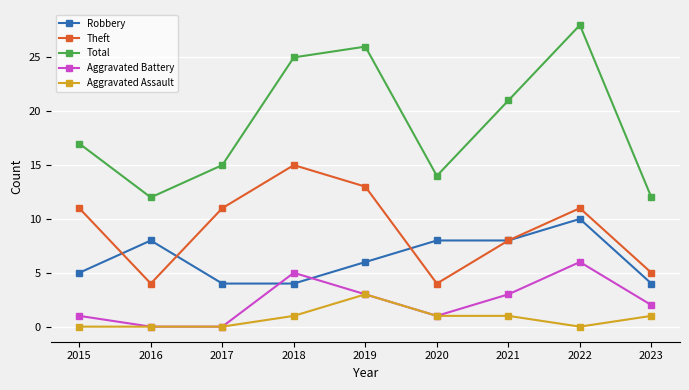

At which category is the sum across all series the highest?

2022